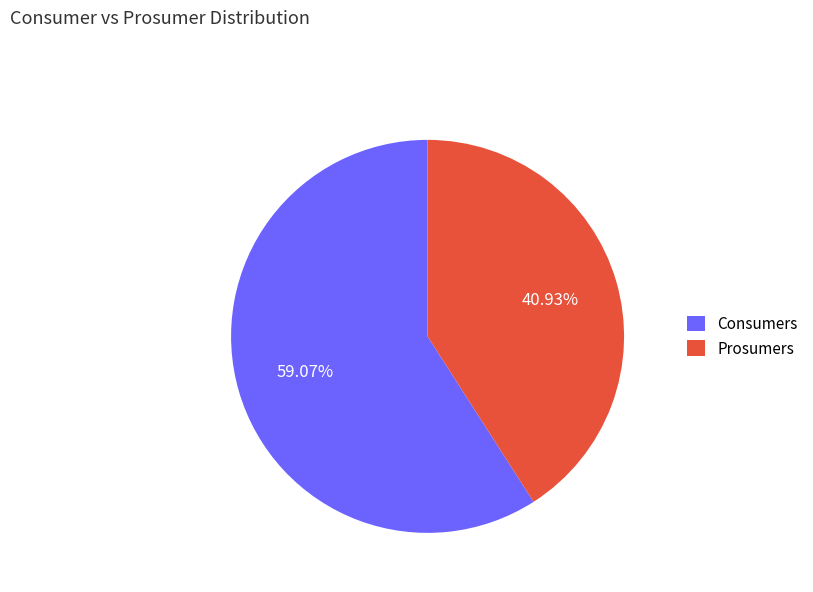

Between Prosumers and Consumers, which is larger?

Consumers